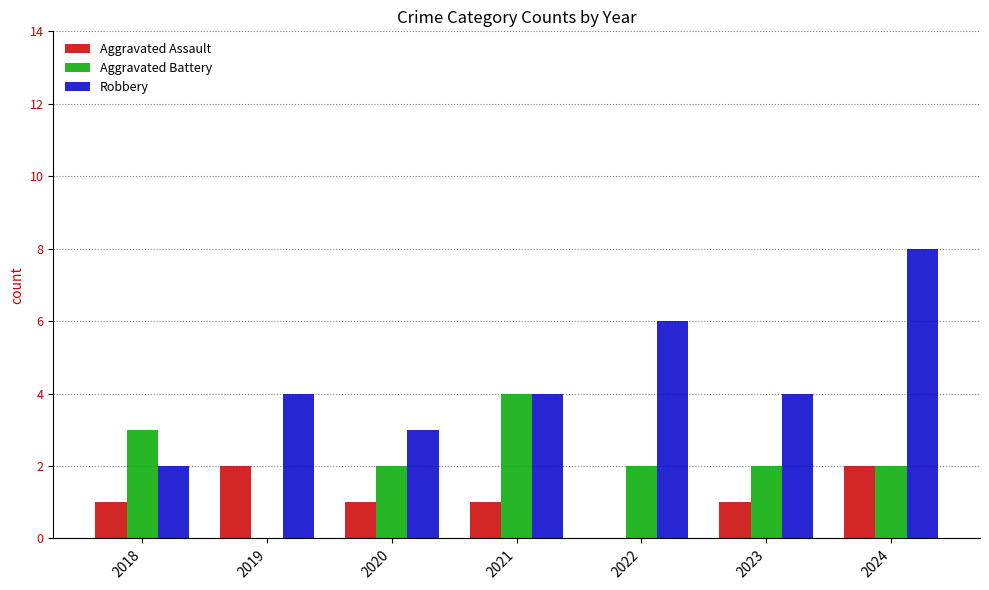

What is the sum of the Aggravated Assault values at 2022 and 2021?

1